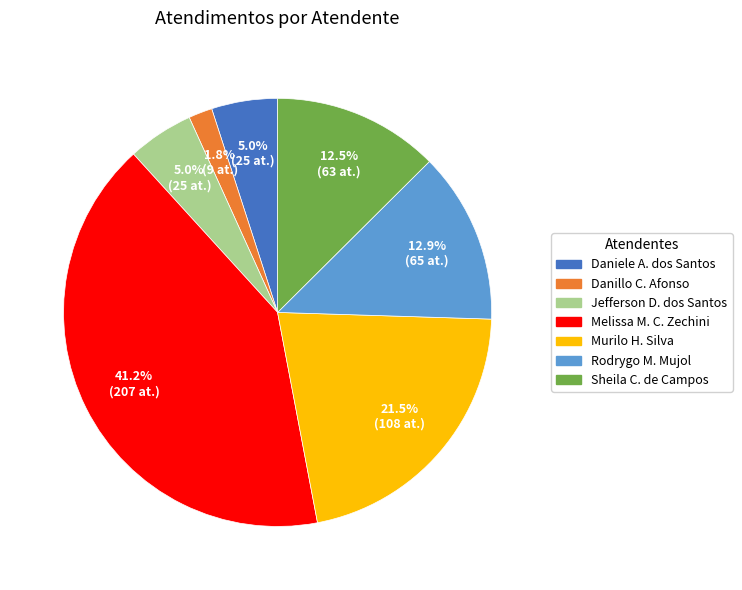

Is there a majority slice in this chart?

No